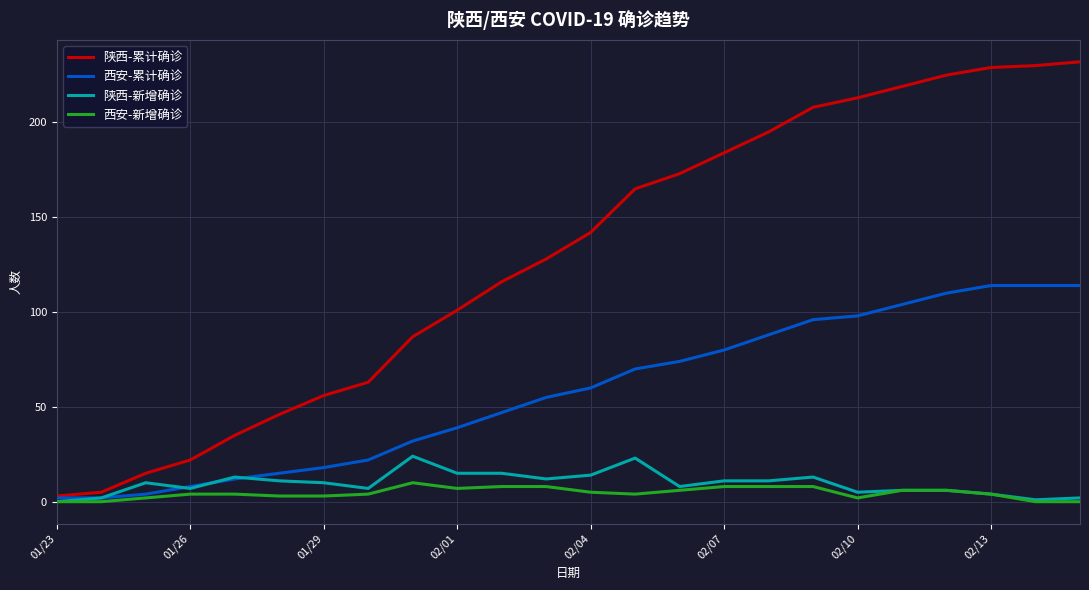

Rank the series by their maximum value, from lowest to highest.

西安-新增确诊, 陕西-新增确诊, 西安-累计确诊, 陕西-累计确诊